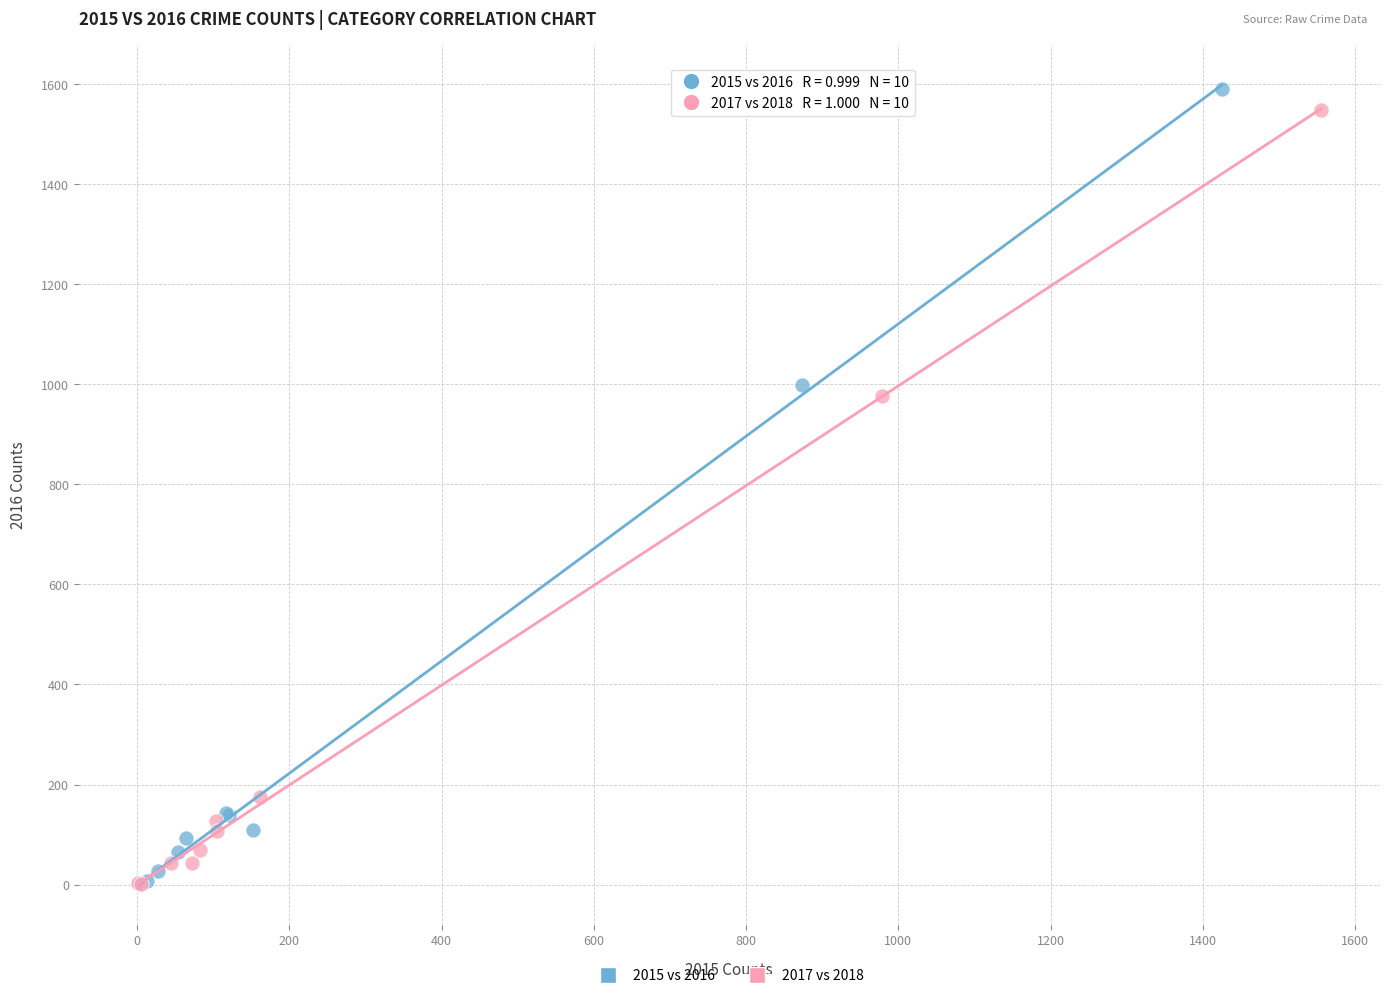

Which series has the largest Y range (max minus min)?

2015 vs 2016